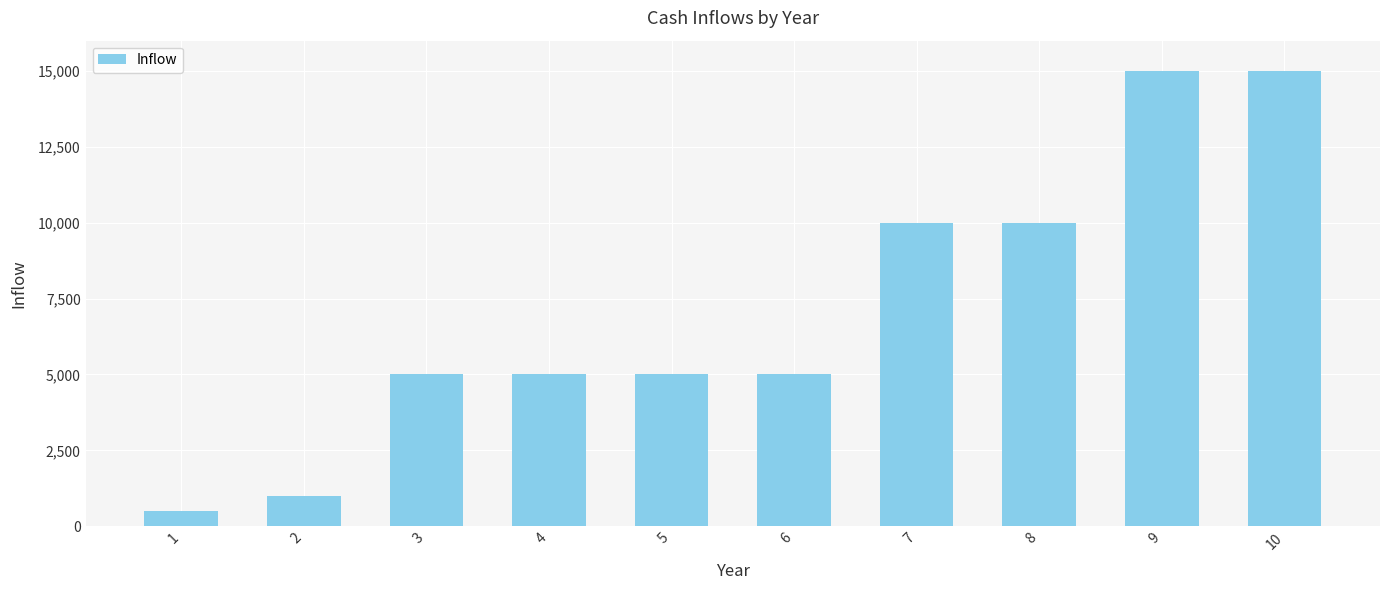

Is it true that the value at 5 is 6836?

False